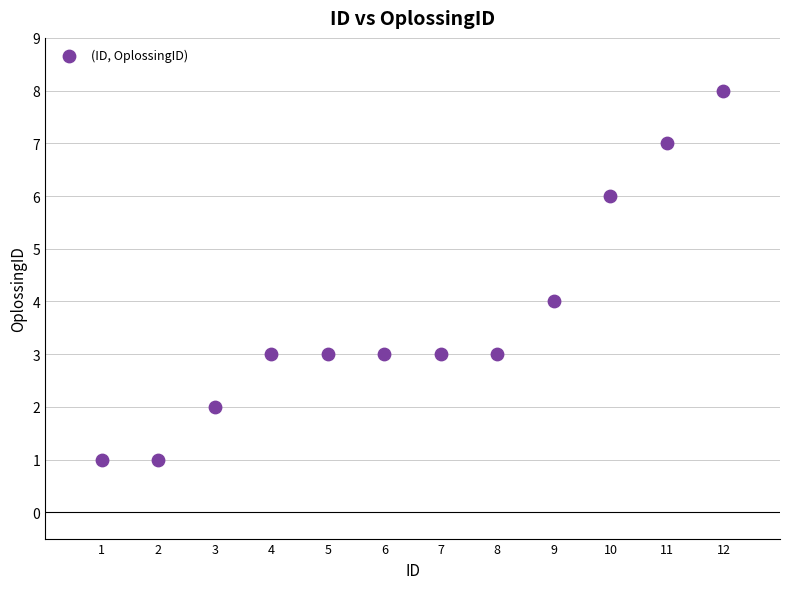

What is the range of X values (max minus min)?

11